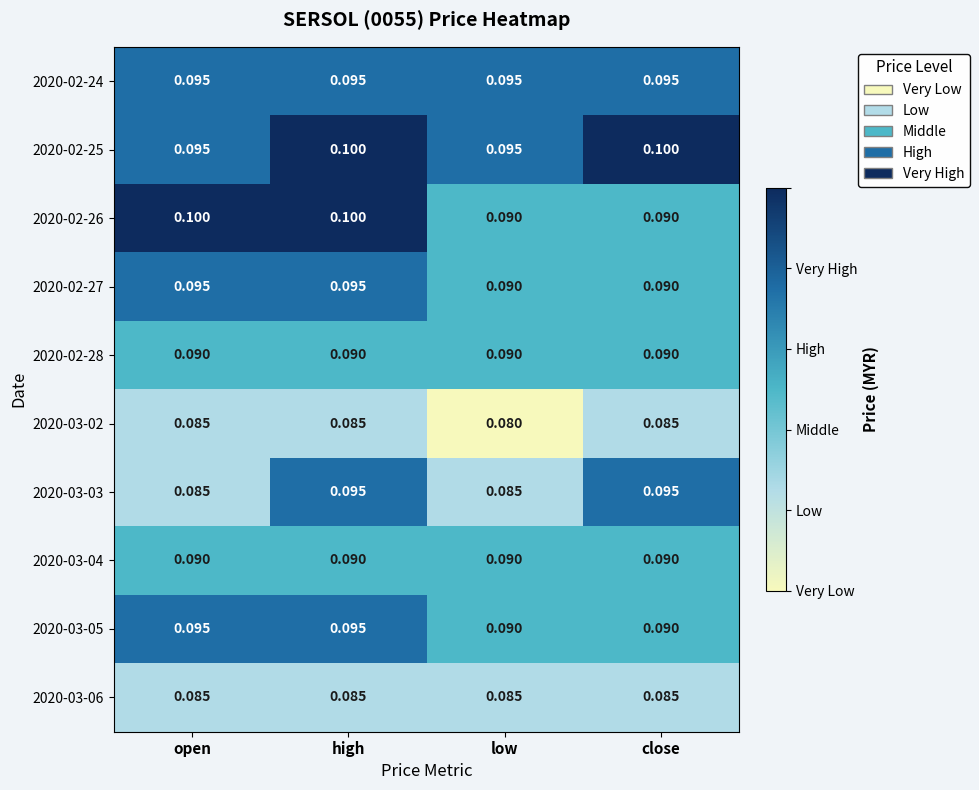

Which series has the largest total across all categories?

2020-02-25